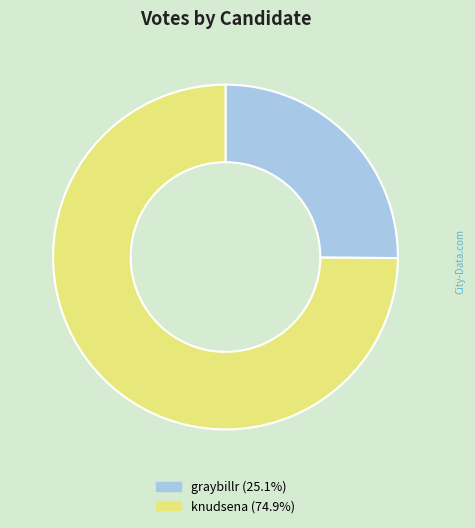

Rank the categories by value from lowest to highest.

graybillr, knudsena